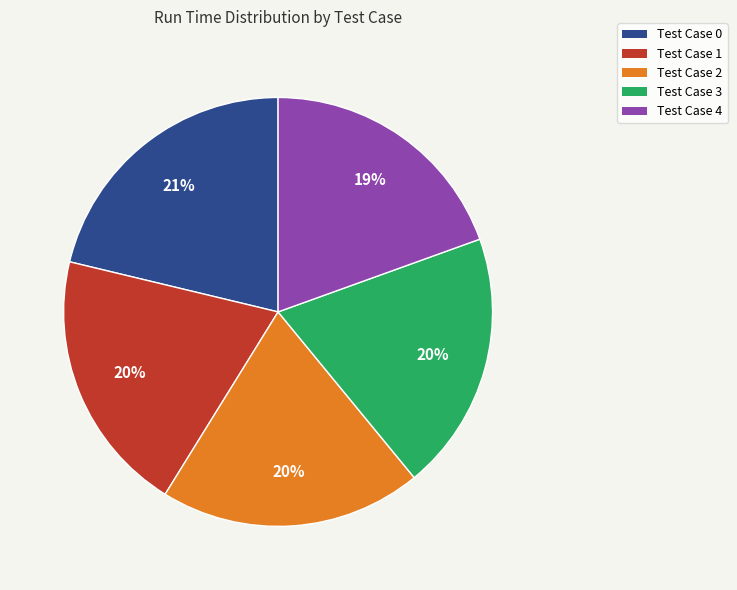

Count the number of slices in the pie.

5